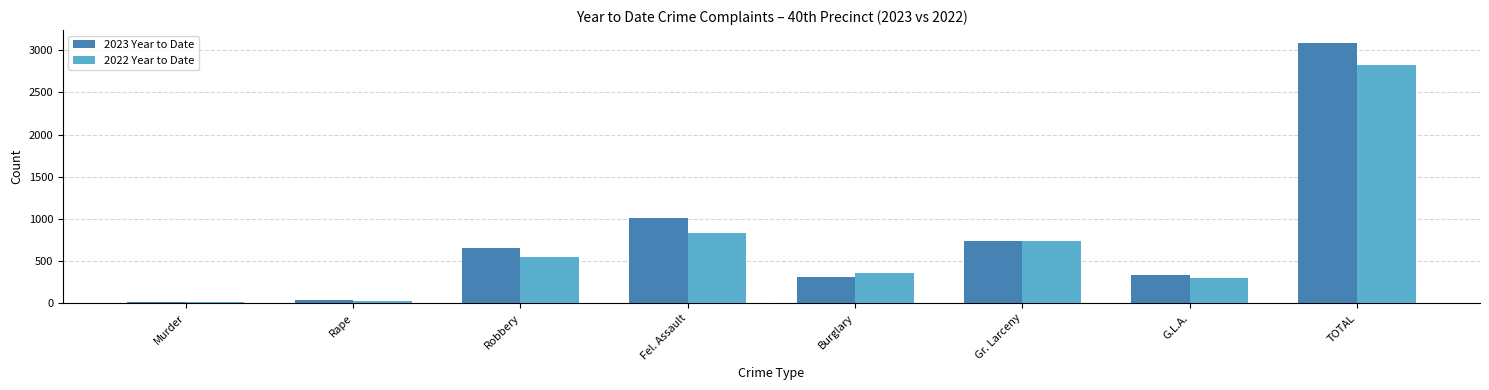

How many groups of bars are there?

8